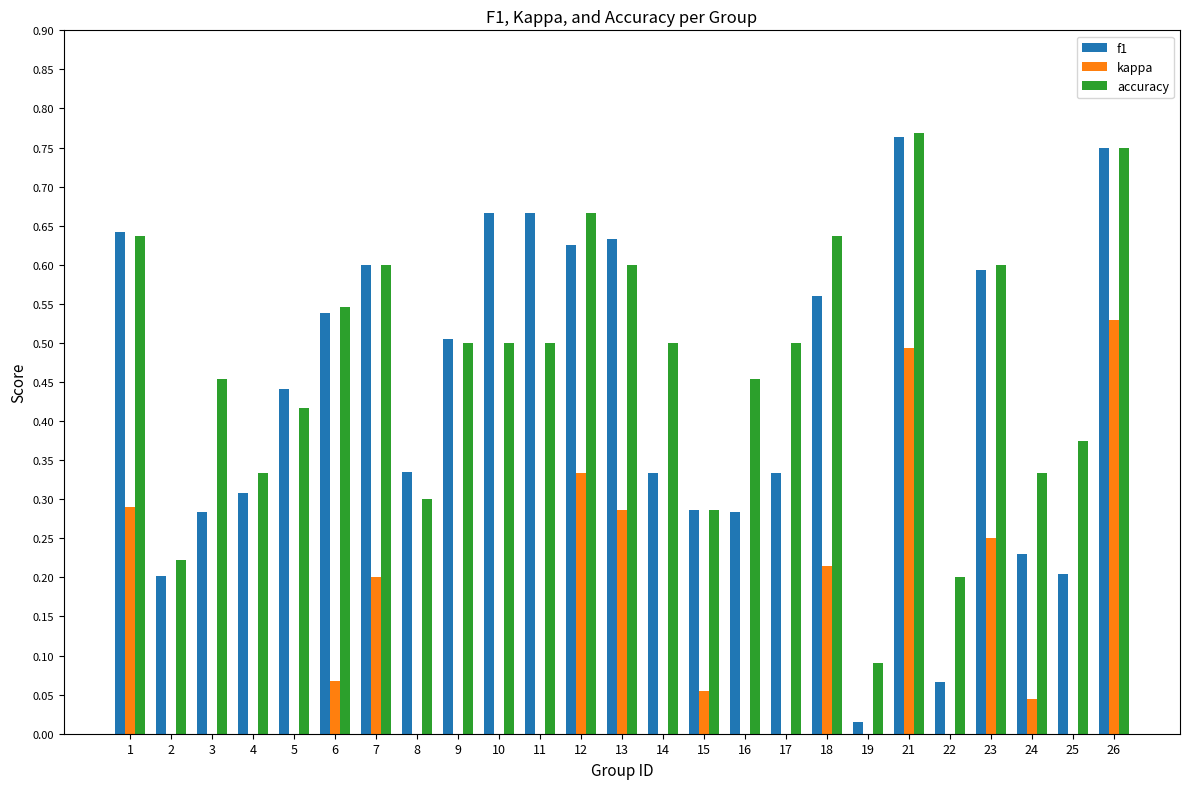

Rank the series by their maximum value, from lowest to highest.

kappa, f1, accuracy